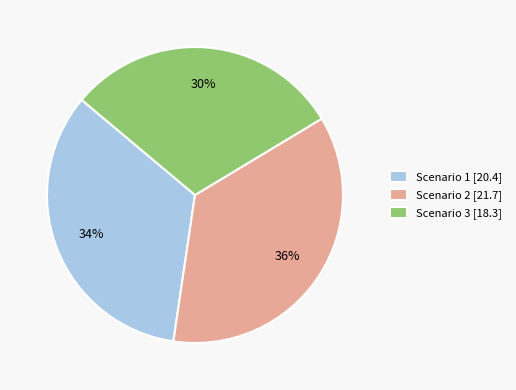

Is the sum of Scenario 1 [20.4] and Scenario 3 [18.3] greater than half?

Yes